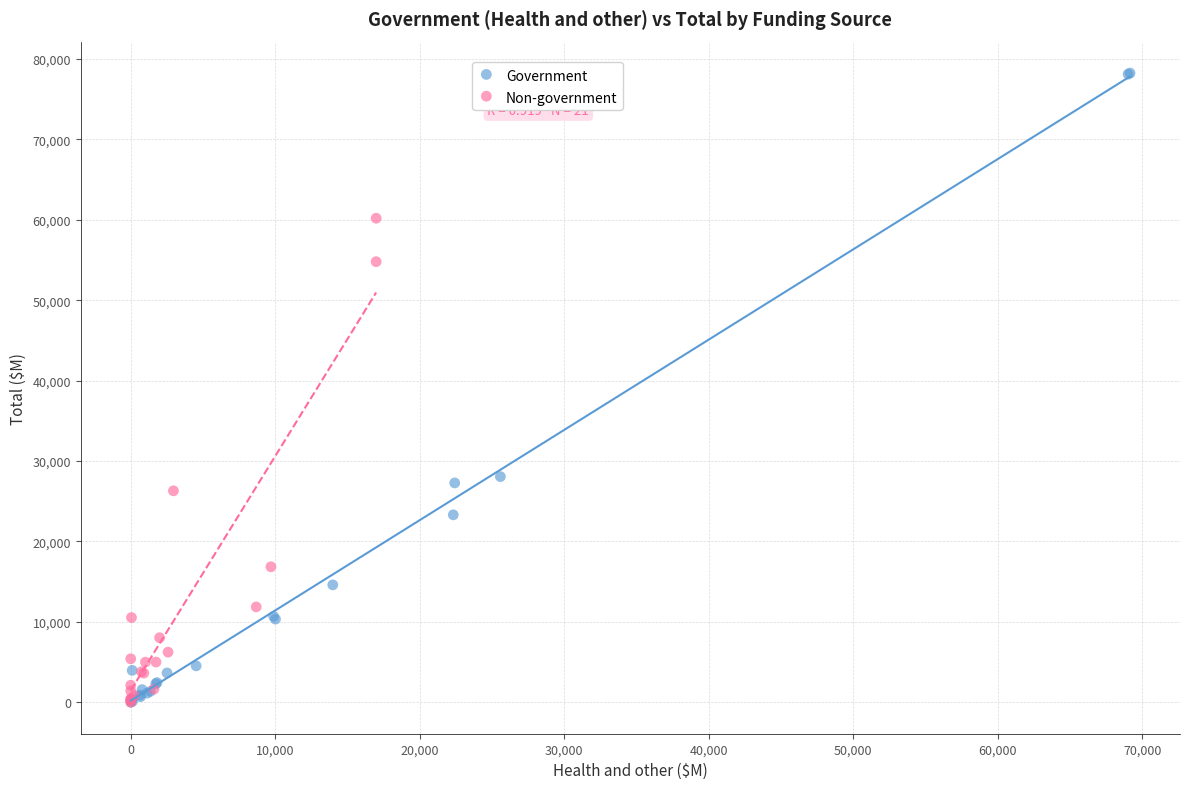

What are all the series names shown in the legend?

Government, Non-government